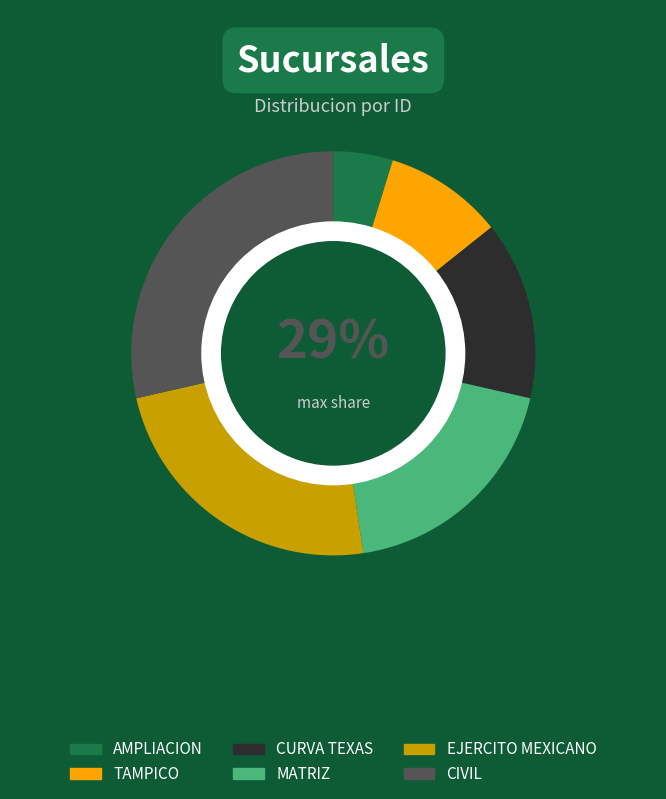

Which slice is the smallest?

AMPLIACION